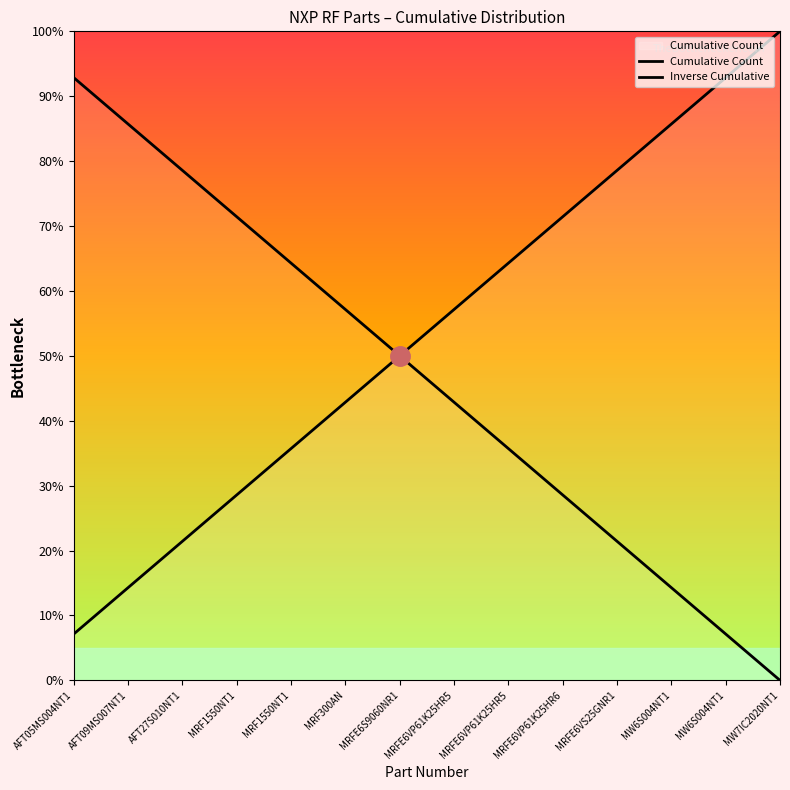

Rank the series at MW6S004NT1 from highest to lowest value.

Cumulative Count, Inverse Cumulative